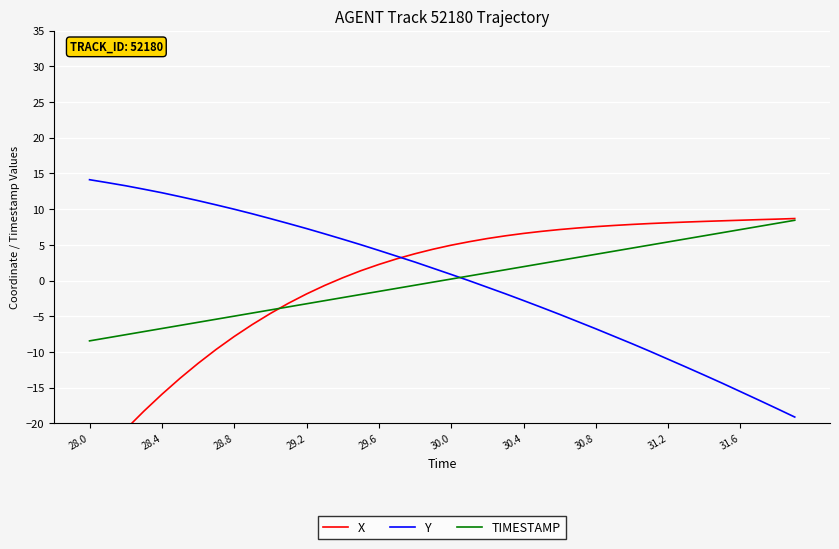

What is the maximum value for TIMESTAMP?

8.4